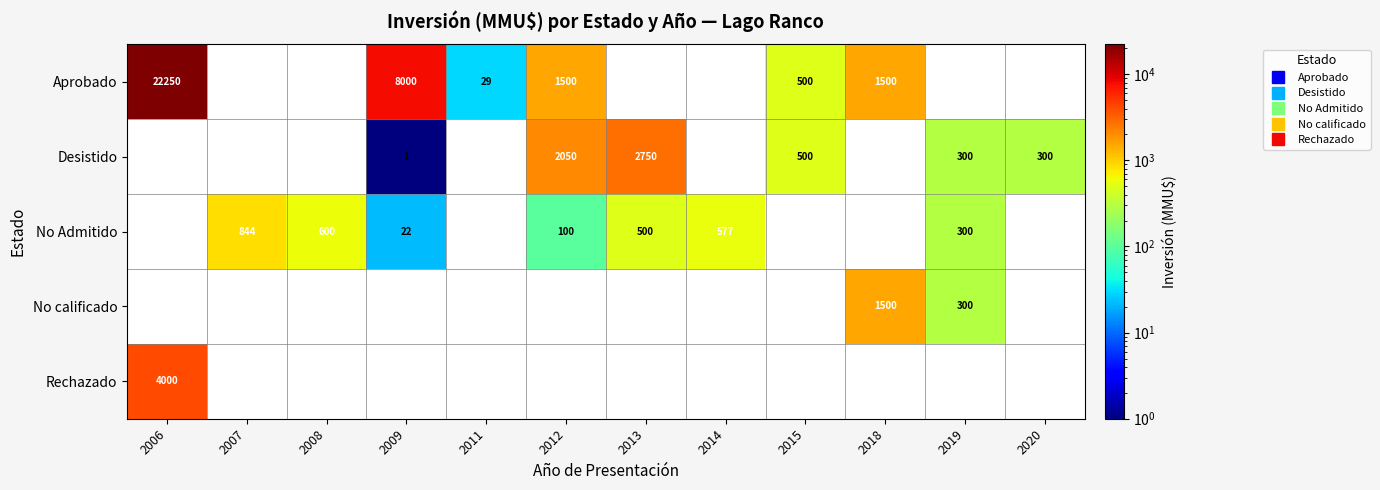

How many data points in Aprobado are less than 8000?

4